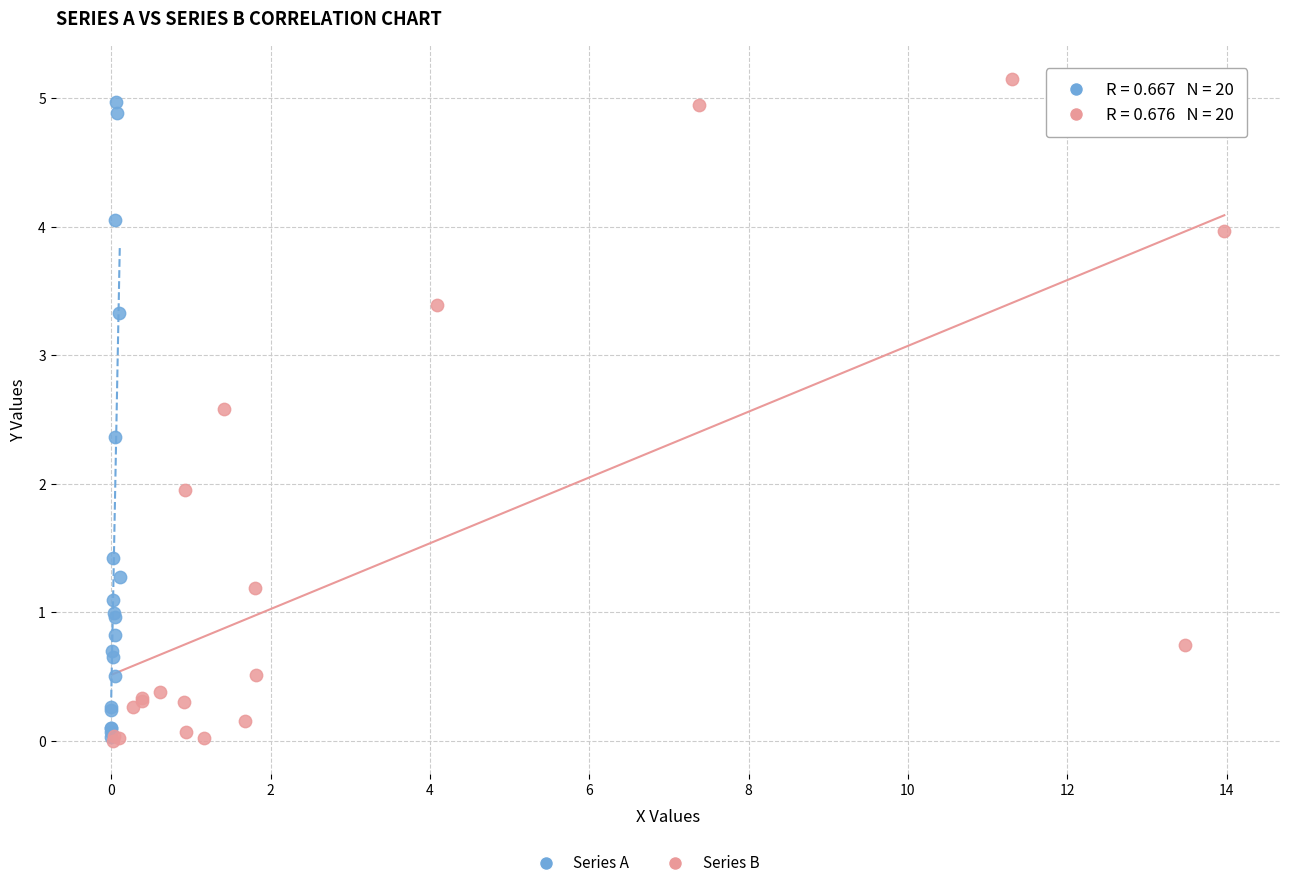

Which series has the widest spread of Y values?

Series B